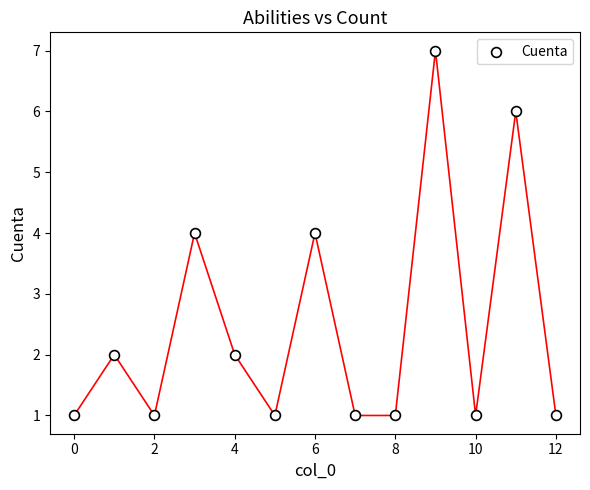

What is the range of Y values (max minus min)?

6